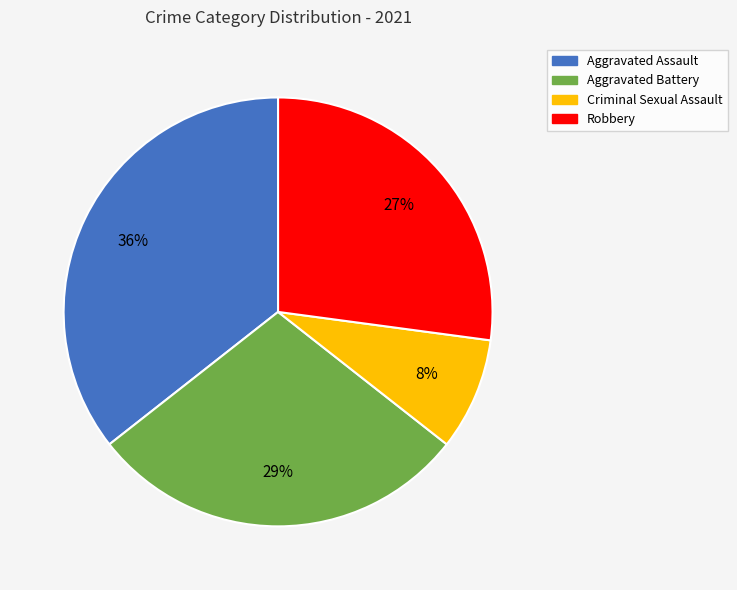

Combined, do Robbery and Criminal Sexual Assault account for over 50%?

No